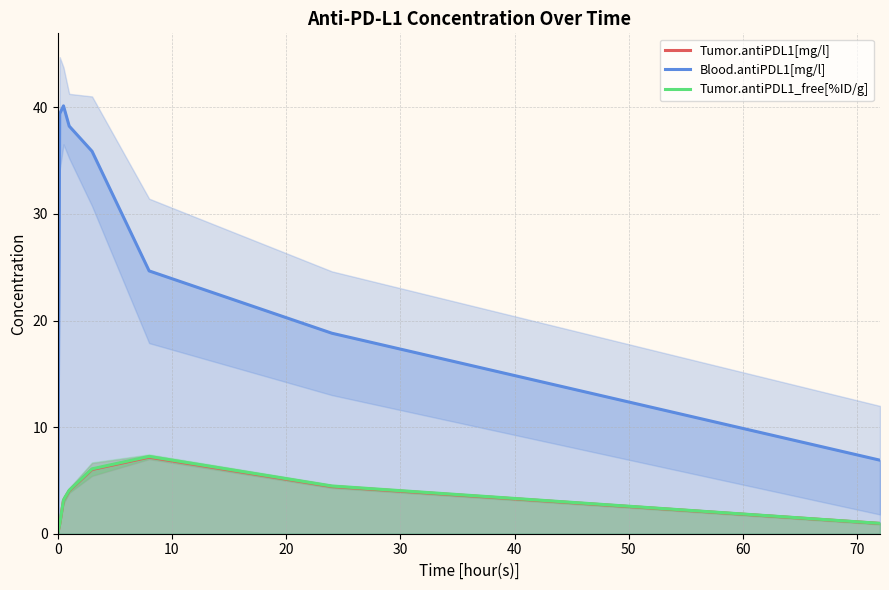

What is the spread (max minus min) of values at 70?

5.9